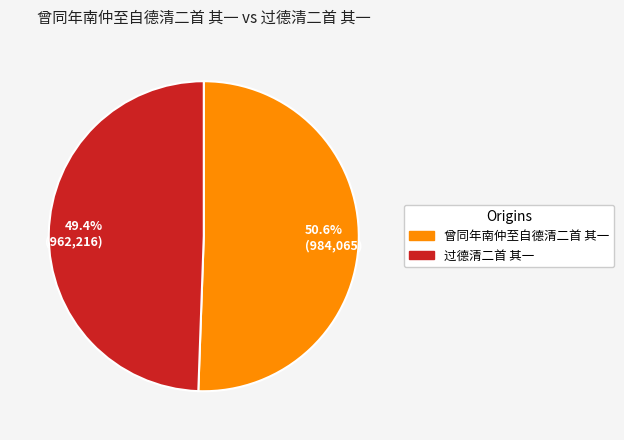

What is the majority slice?

50.6% (984,065)